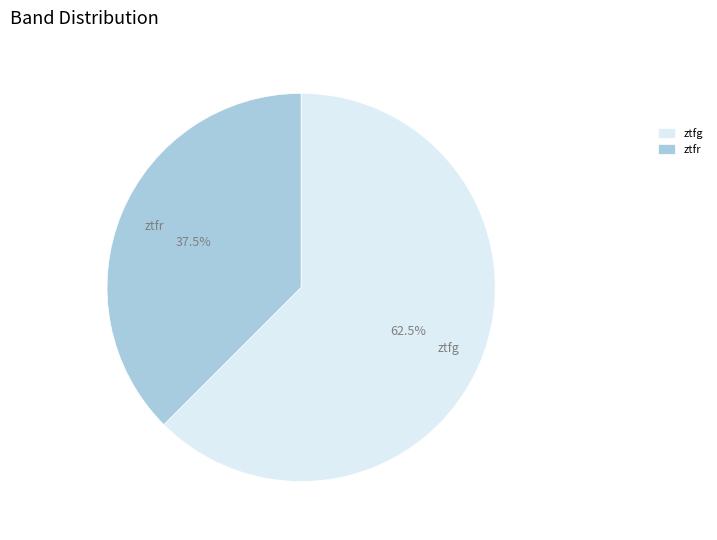

Rank the categories by value from lowest to highest.

ztfr, ztfg